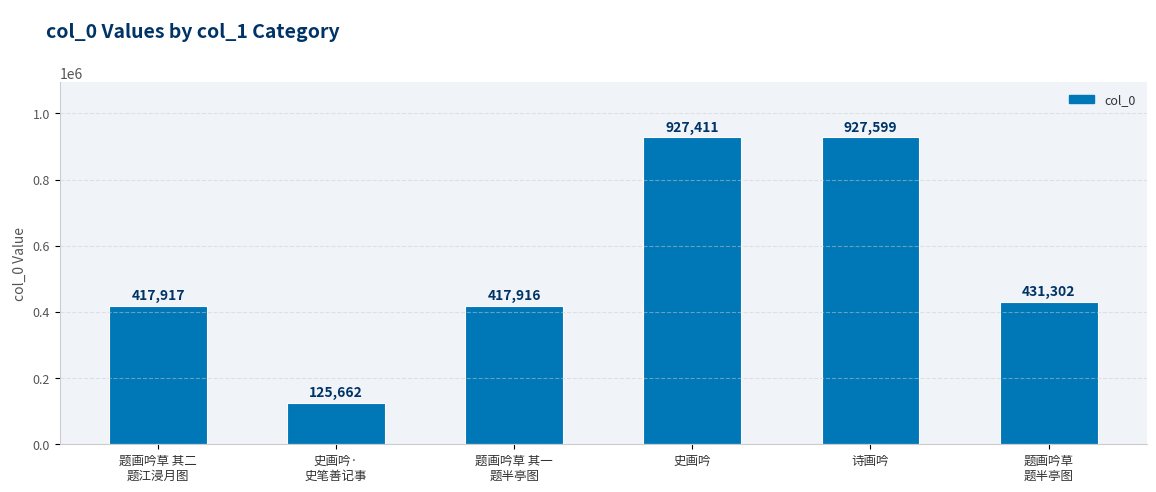

What position from the right is 诗画吟?

2